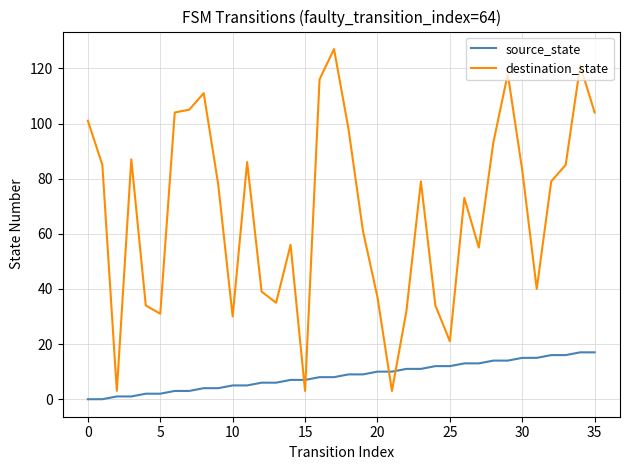

List the series in order of their peak value, highest first.

destination_state, source_state